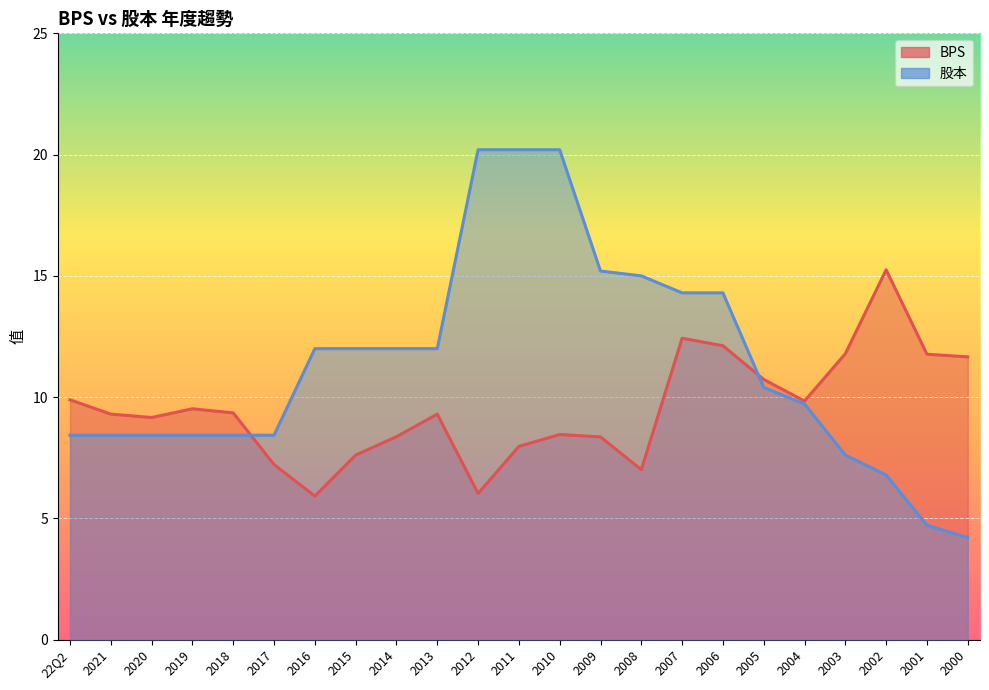

At which label does 股本 first exceed 10?

2016